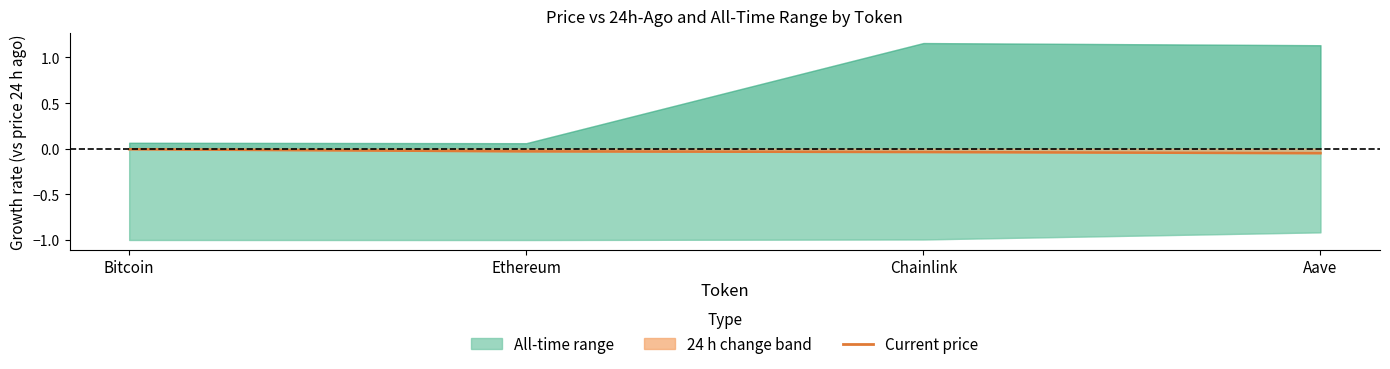

Does the chart display data point markers on the line(s)?

No